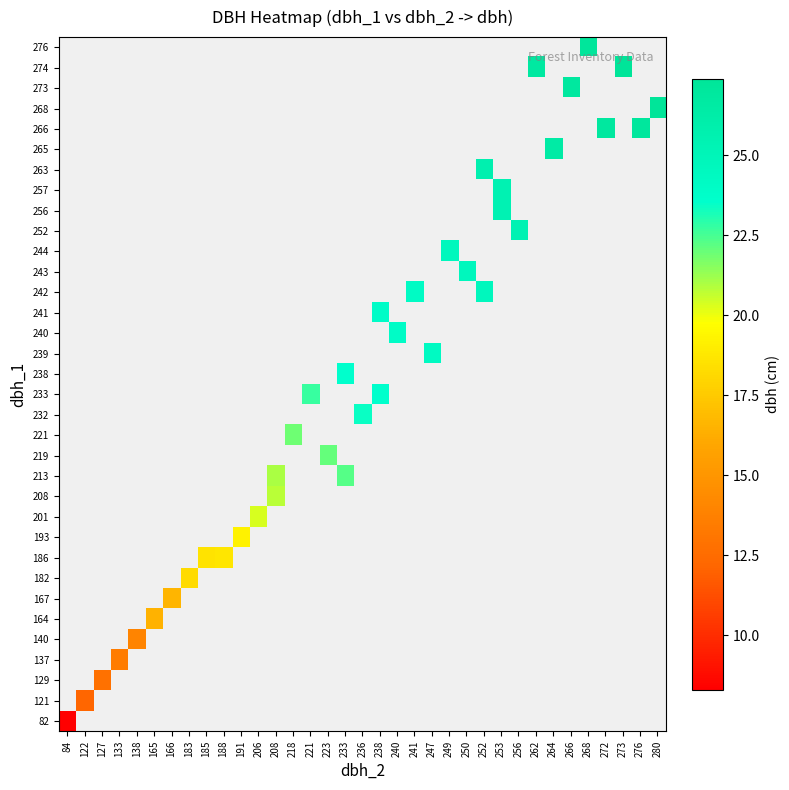

How many data points does each series have?

35